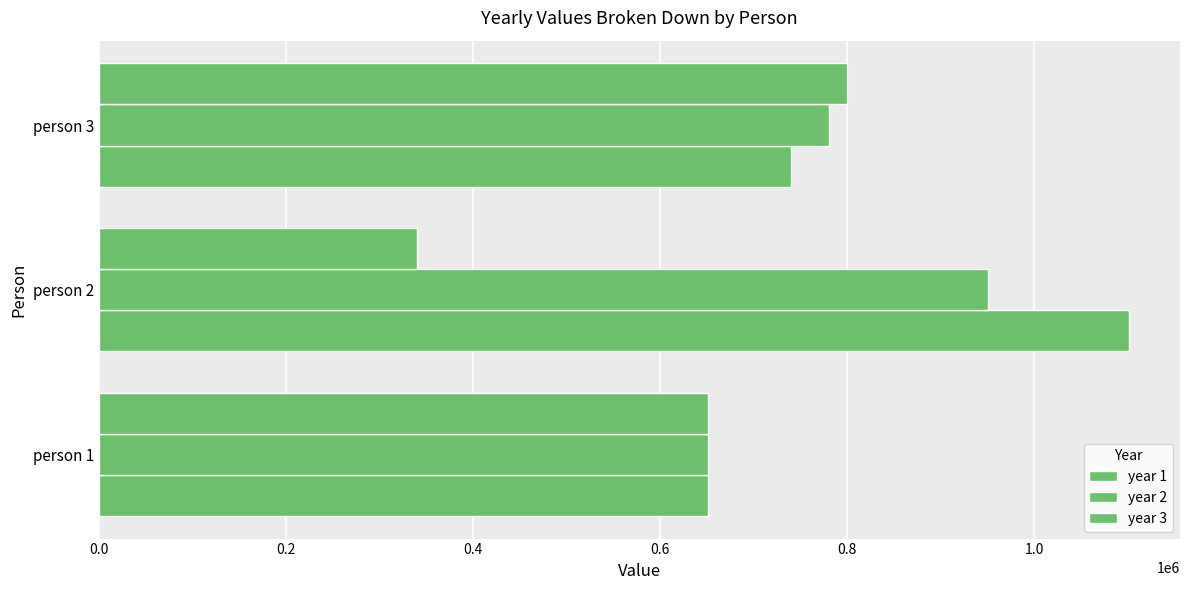

What is the minimum value shown in the chart?

340000